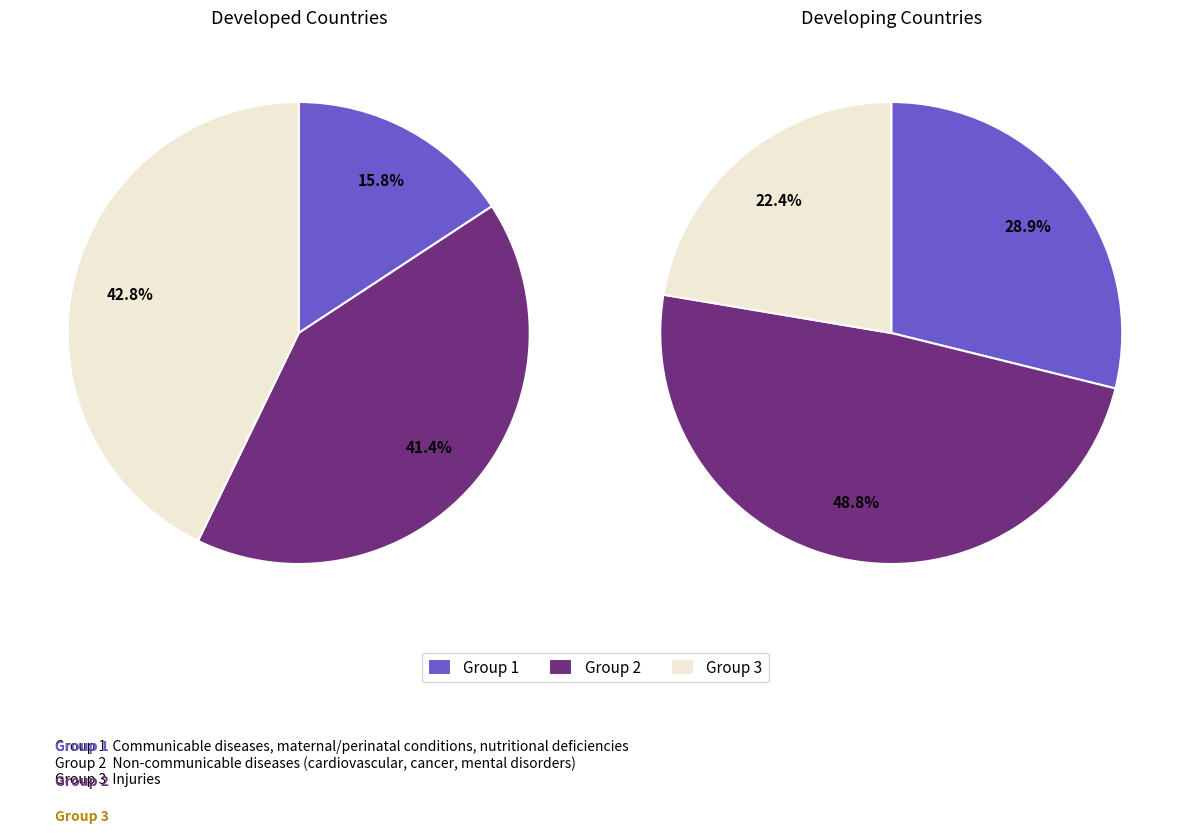

Does 0 account for over 50% of the chart?

No